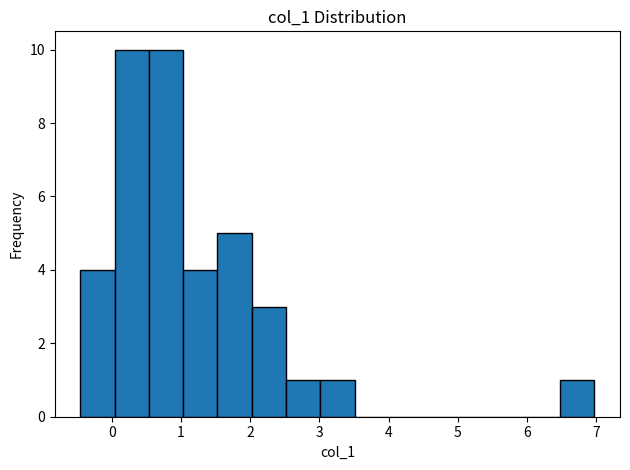

Reading left to right, transcribe this chart: for each bar, give the range it covers on the x-axis and its height. Neither the bar edges nor the heights are printed on the chart, so give them approximately, as read against the axes.

-0.4 to 0.0: 4
0.0 to 0.5: 10
0.5 to 1.0: 10
1.0 to 1.5: 4
1.5 to 2.0: 5
2.0 to 2.5: 3
2.5 to 3.0: 1
3.0 to 3.5: 1
3.5 to 4.0: 0
4.0 to 4.5: 0
4.5 to 5.0: 0
5.0 to 5.5: 0
5.5 to 6.0: 0
6.0 to 6.5: 0
6.5 to 7.0: 1